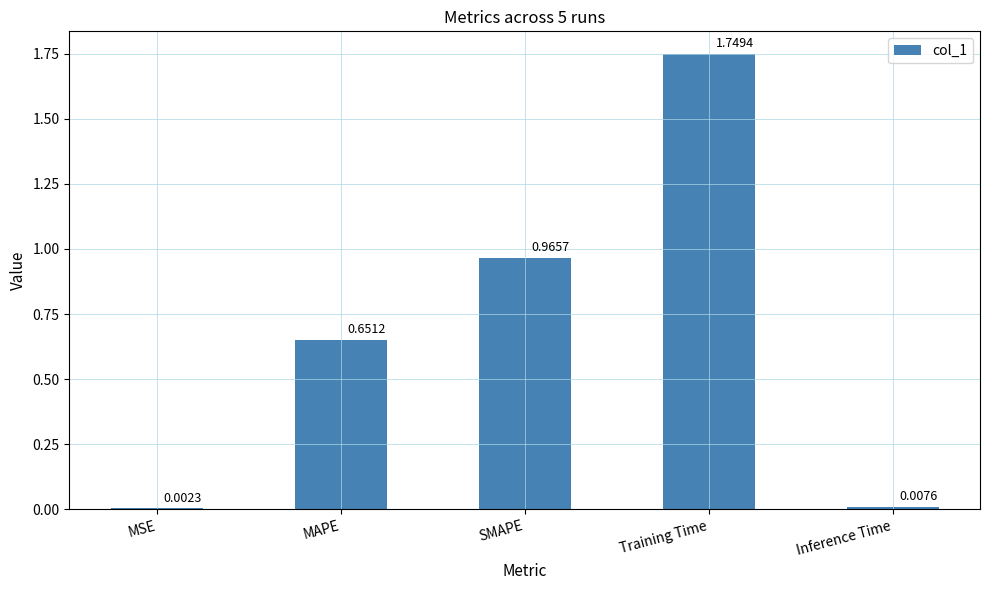

At which category does the chart reach its peak across all series?

Training Time